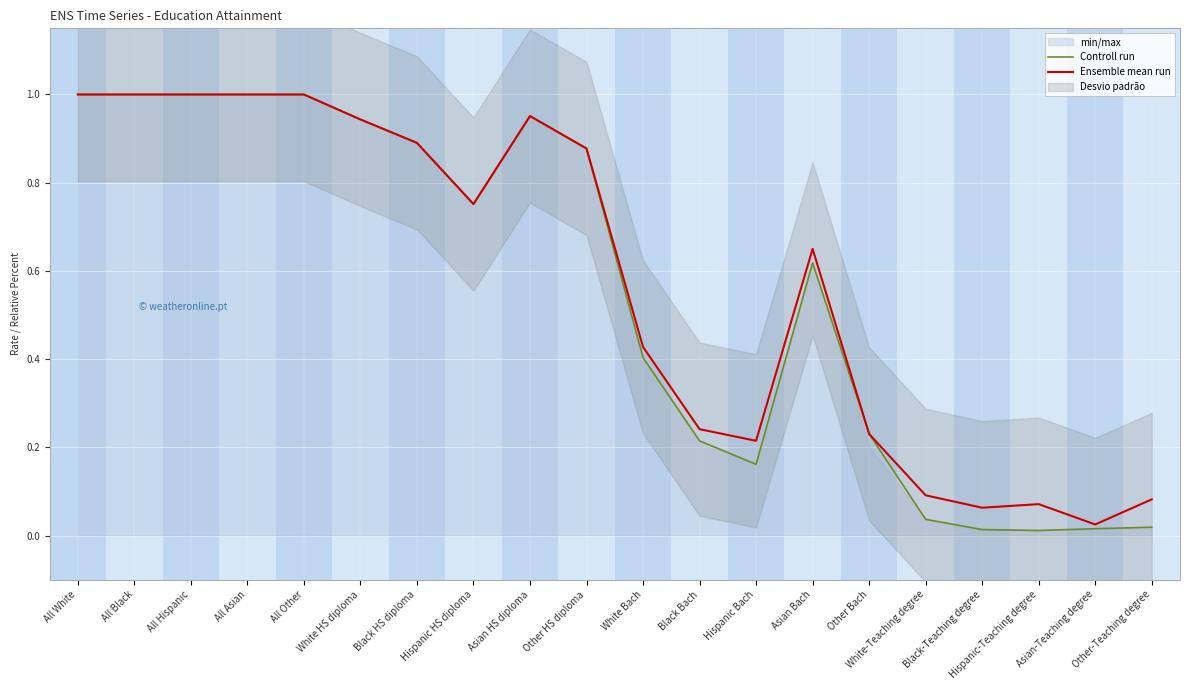

True or false: Controll run and Ensemble mean run intersect in this chart.

False